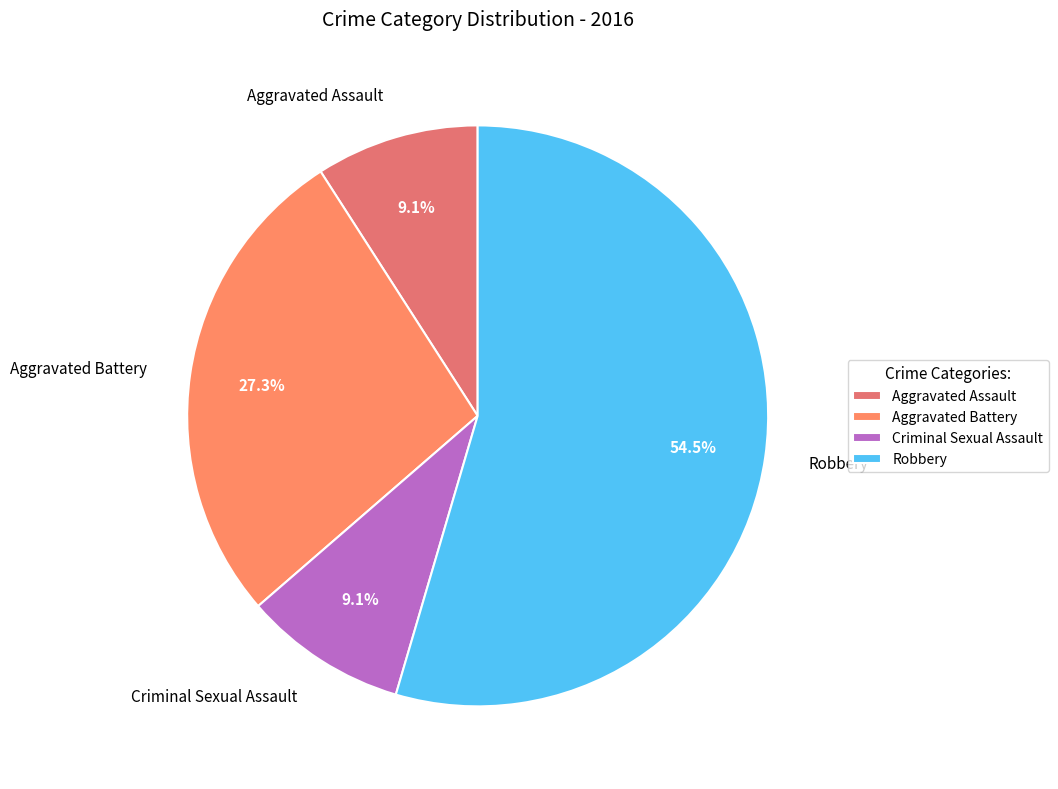

Between Aggravated Assault and Robbery, which is larger?

Robbery